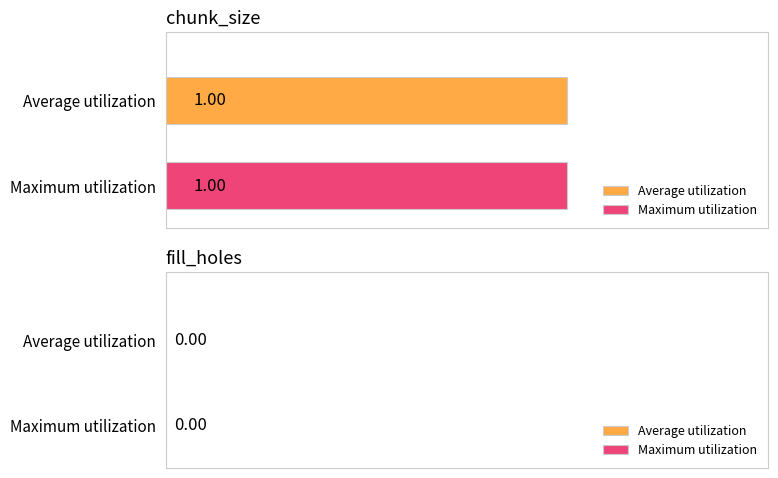

The value of chunk_size at 2 is 2. True or false?

False